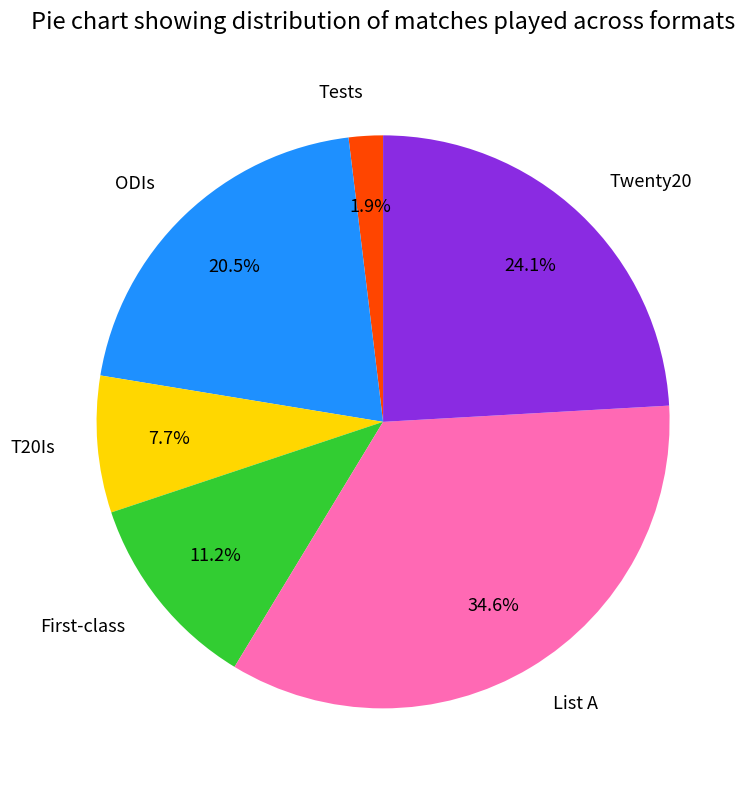

Which has a higher value, Tests or Twenty20?

Twenty20